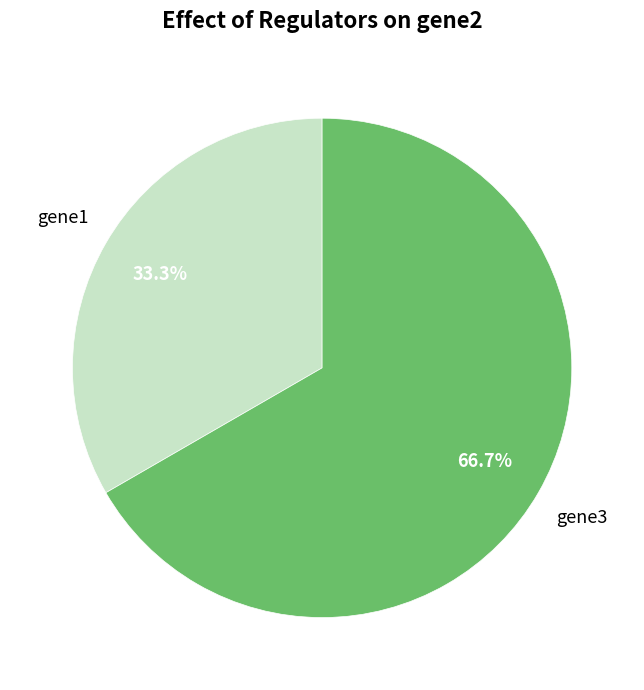

Is there a majority slice in this chart?

Yes